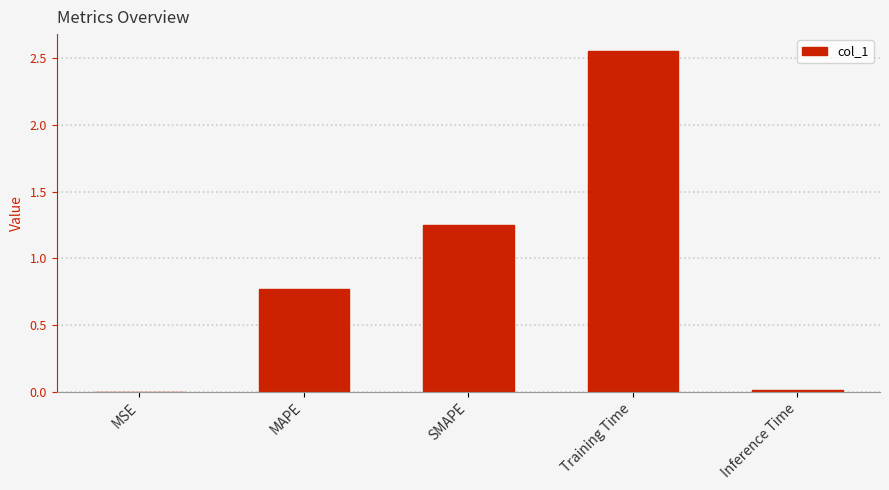

At which category does the chart reach its peak across all series?

Training Time